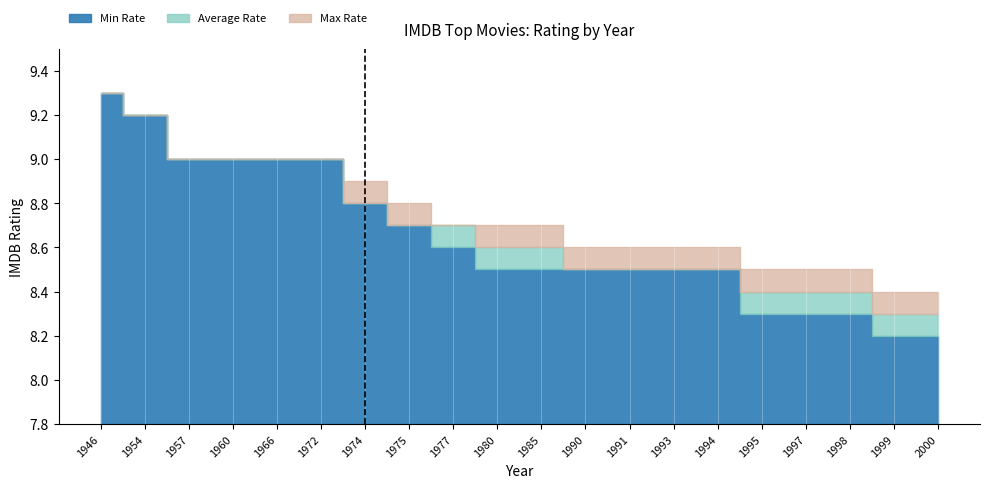

True or false: Max Rate has more than 2 interior local peaks.

False